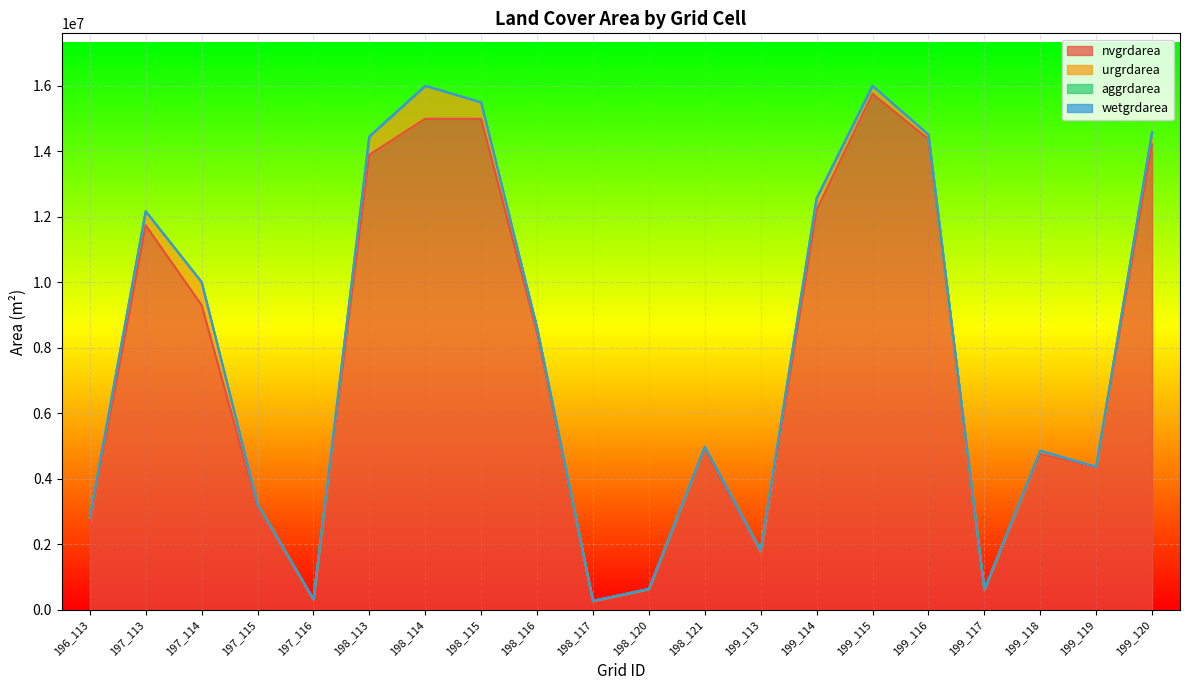

At which category does the chart reach its peak across all series?

199_115